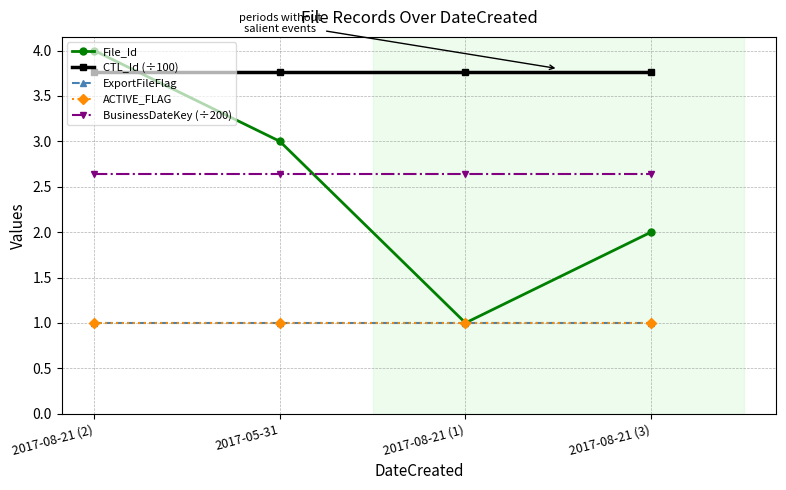

Is this an area chart (filled region under the line)?

No